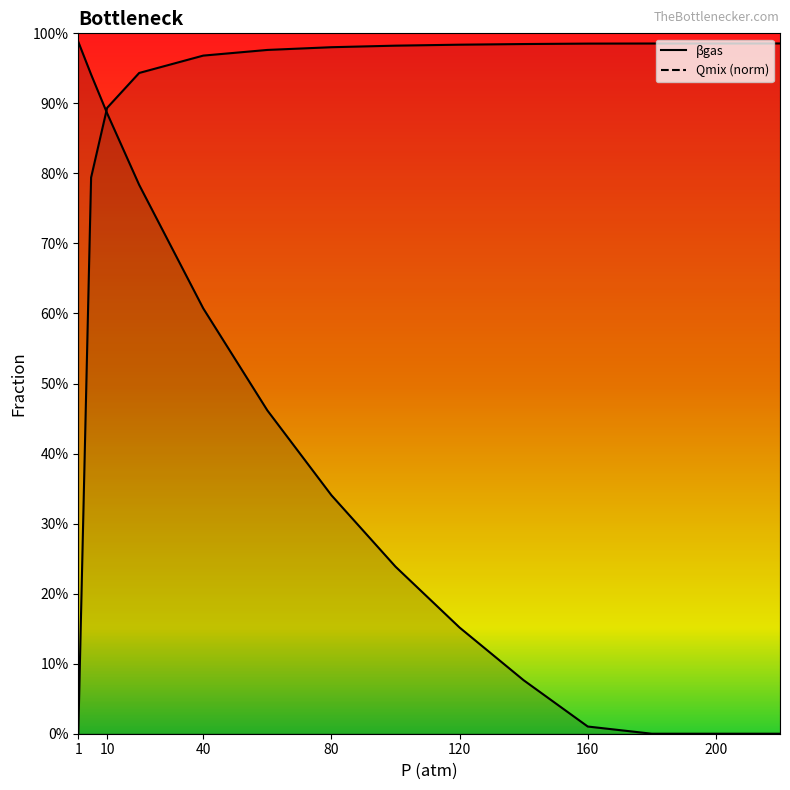

How many lines are shown in the chart?

2